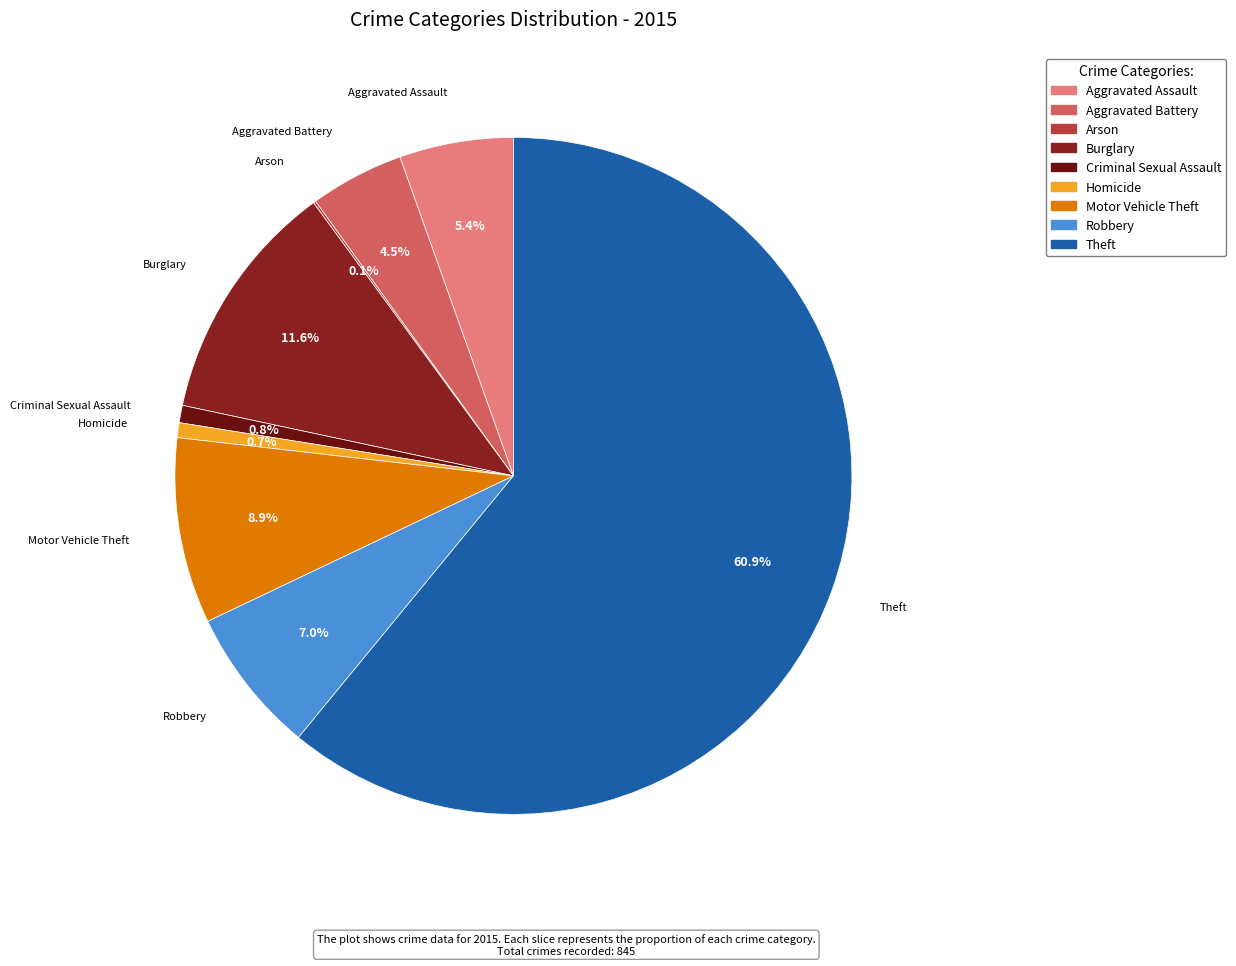

Is the sum of Homicide and Theft greater than half?

Yes